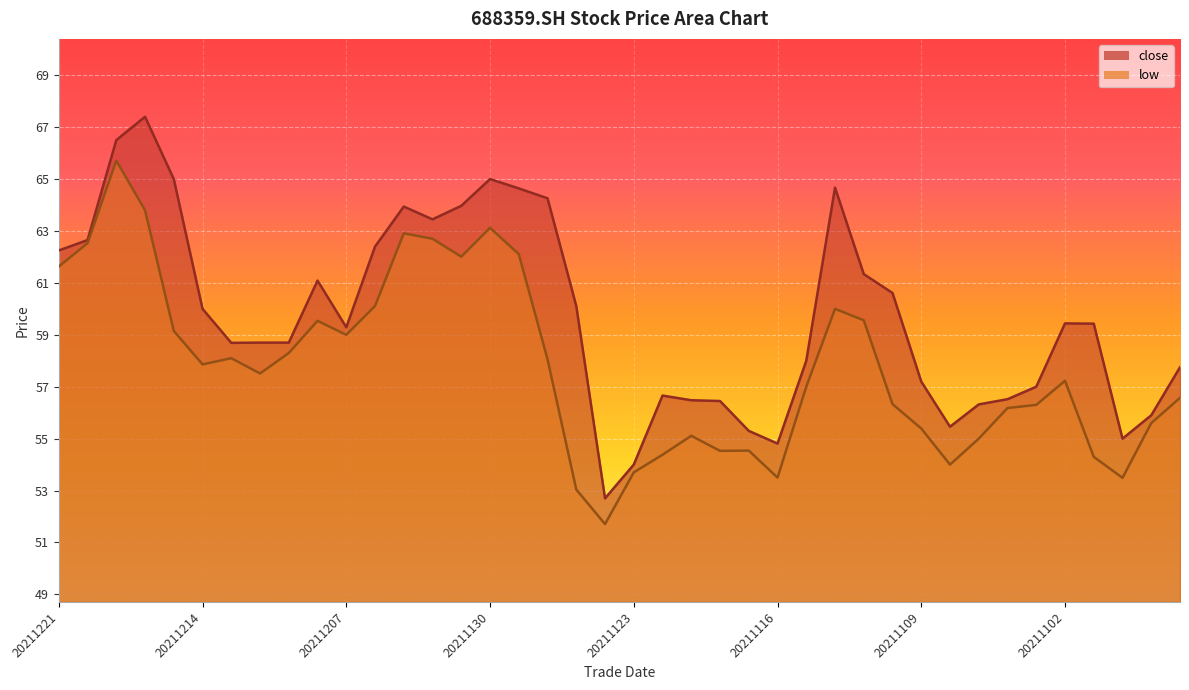

Reading left to right, extract all data points from this chart.

close: 62.2	62.6	66.5	67.4	65.0	60.0	58.7	58.7	58.7	61.1	59.3	62.4	63.9	63.5	64.0	65.0	64.6	64.3	60.1	52.7	54.0	56.7	56.5	56.5	55.3	54.8	58.0	64.7	61.3	60.6	57.2	55.5	56.3	56.5	57.0	59.4	59.4	55.0	55.9	57.8
low: 61.6	62.5	65.7	63.8	59.1	57.9	58.1	57.5	58.3	59.5	59.0	60.1	62.9	62.7	62.0	63.1	62.1	58.1	53.0	51.7	53.7	54.4	55.1	54.5	54.5	53.5	57.0	60.0	59.6	56.3	55.4	54.0	55.0	56.2	56.3	57.2	54.3	53.5	55.6	56.6